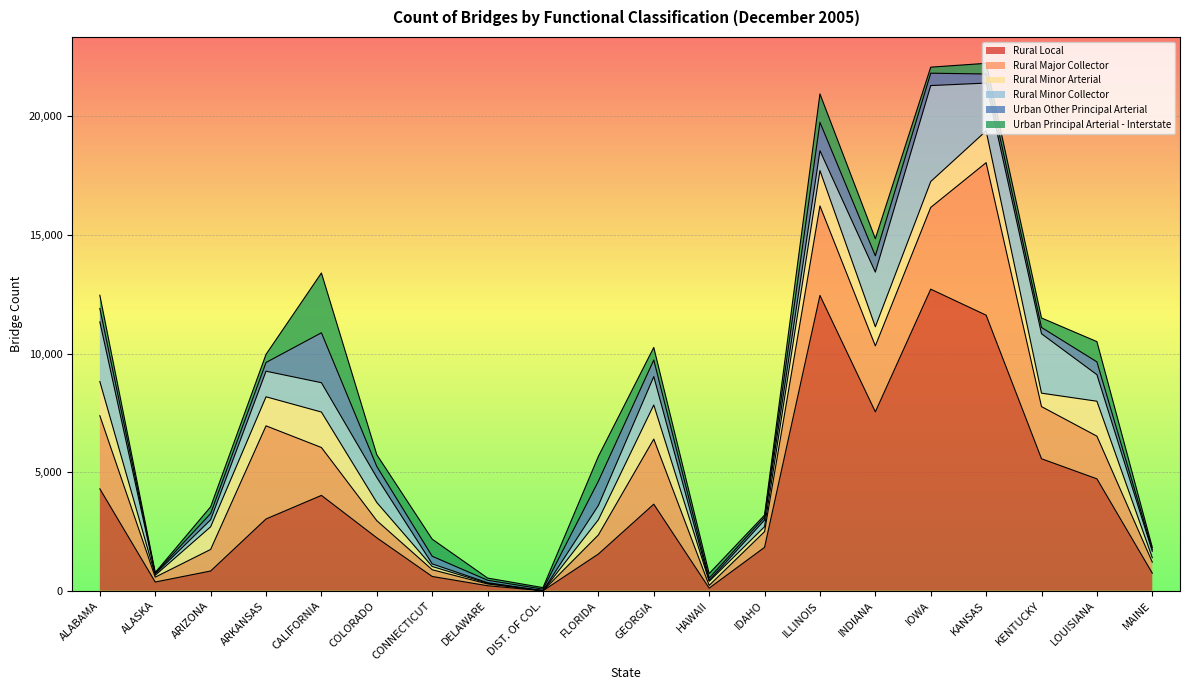

Where do Rural Minor Arterial and Rural Local first cross each other?

ALASKA and ARIZONA